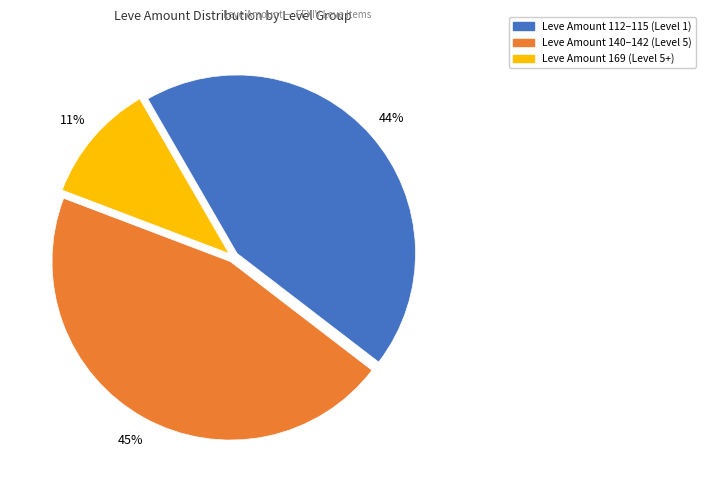

To the nearest percent, what is the difference between the largest and smallest slice percentages?

34%